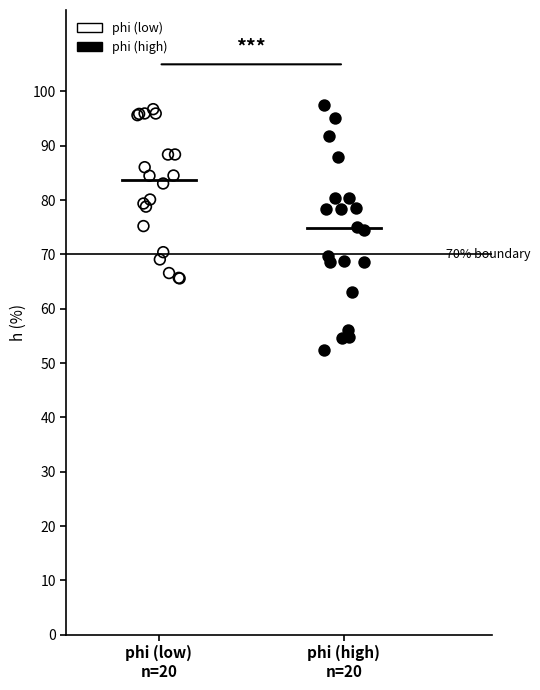

Which series reaches the minimum Y coordinate?

phi (high)